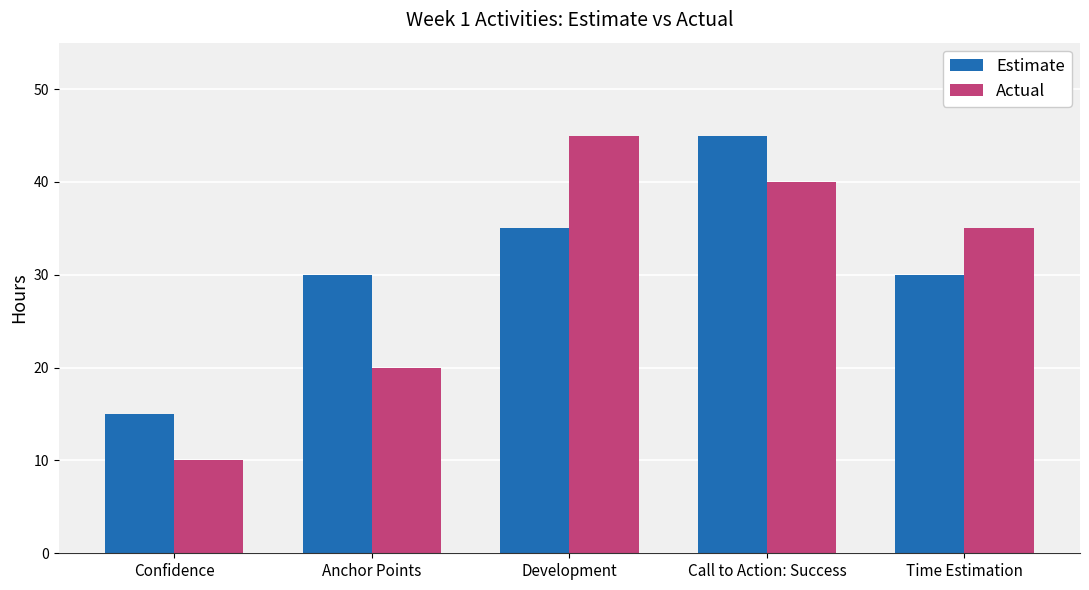

Which label corresponds to the smallest value in the chart?

Confidence